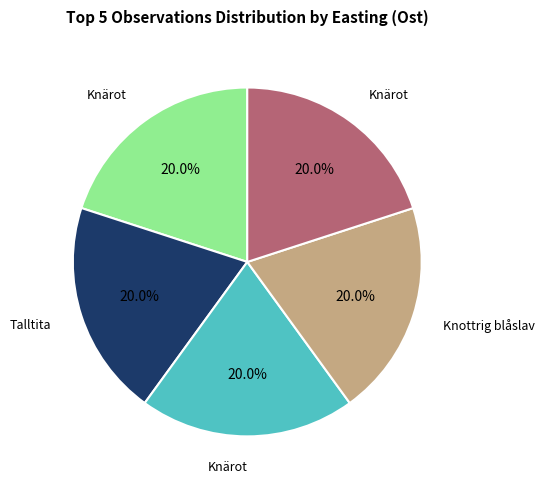

Is there a majority slice in this chart?

No